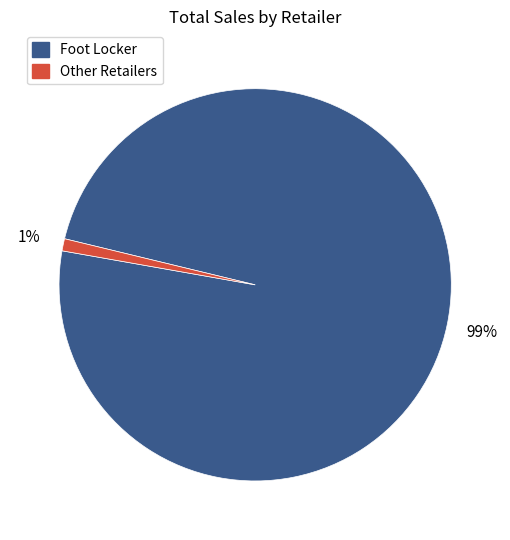

Does any single category account for the majority?

Yes